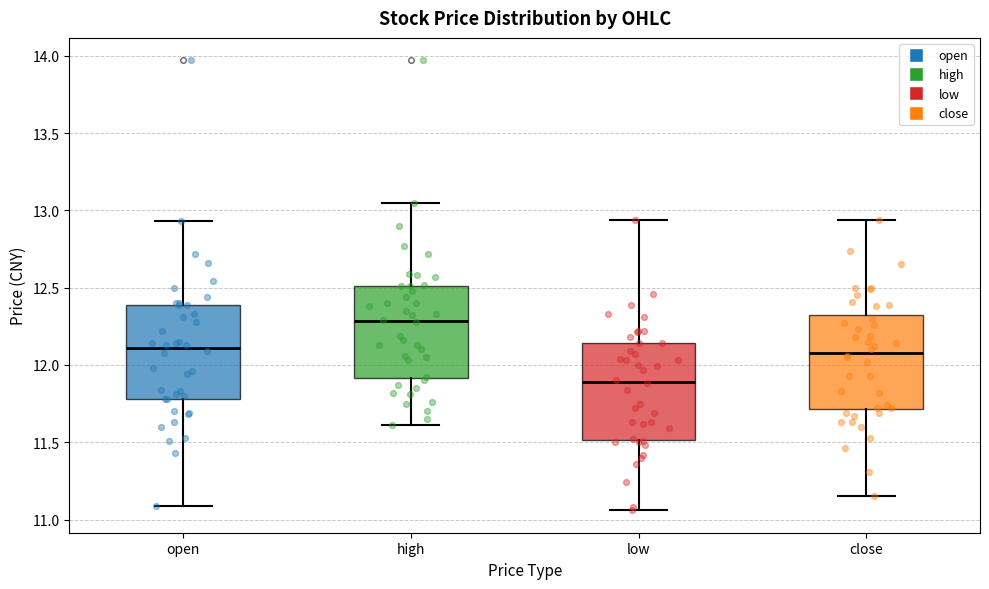

Which box's median line is the highest?

high